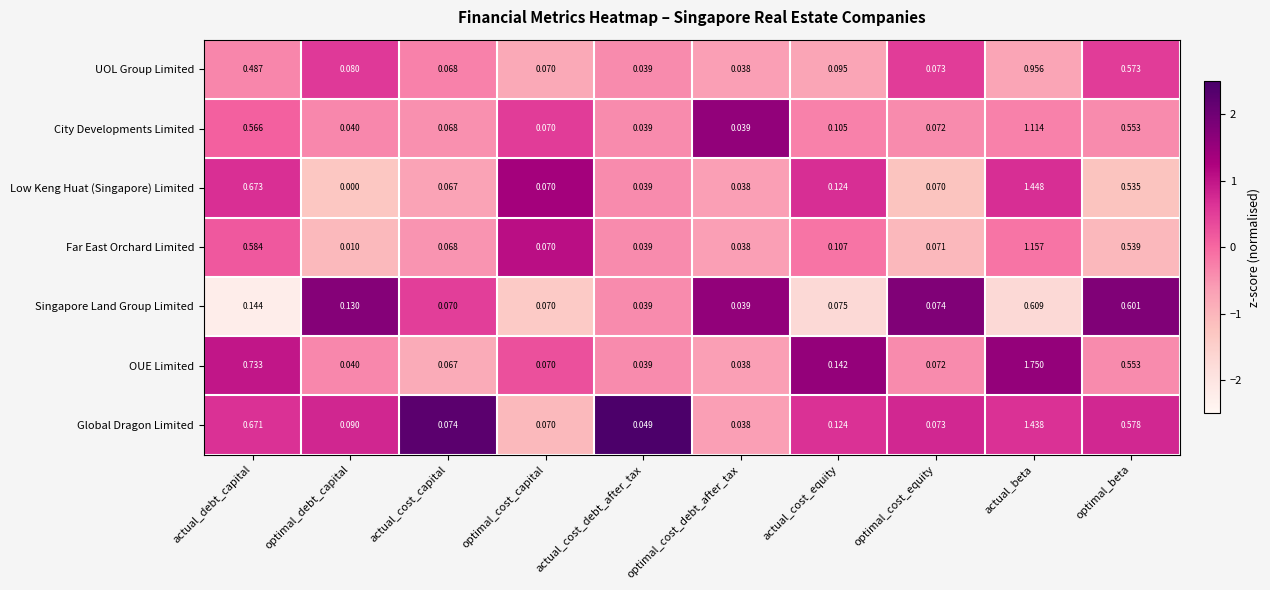

How many categories are shown in the chart?

10